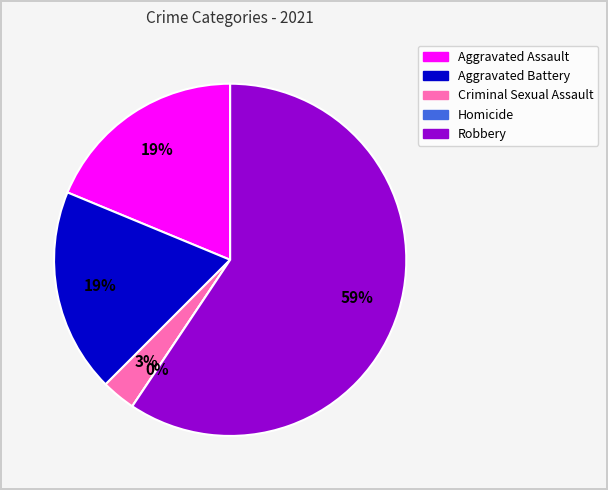

Does any single category account for the majority?

Yes